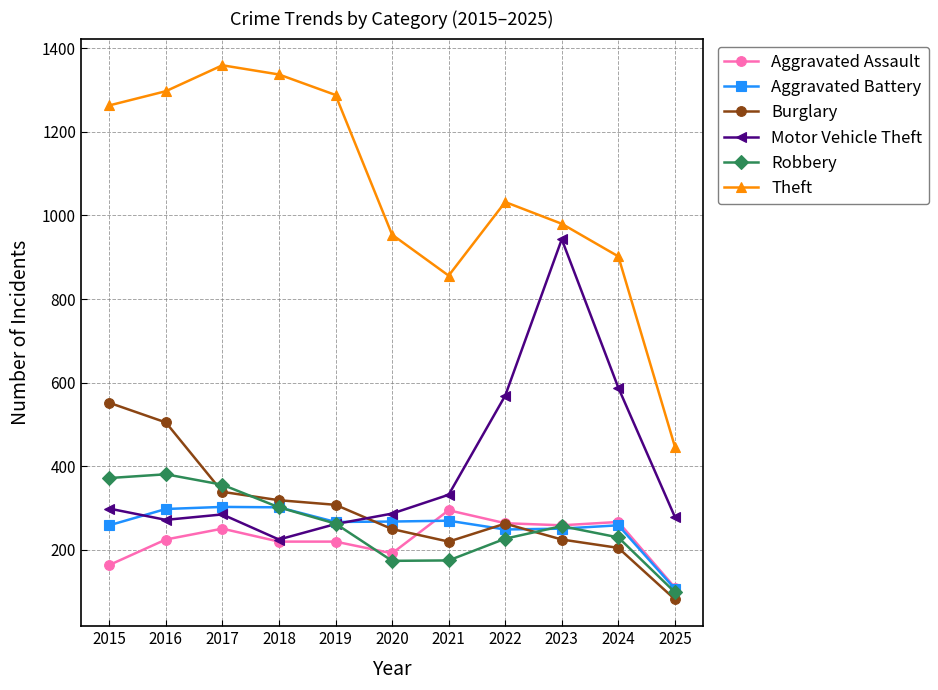

What are all the series names shown in the legend?

Aggravated Assault, Aggravated Battery, Burglary, Motor Vehicle Theft, Robbery, Theft